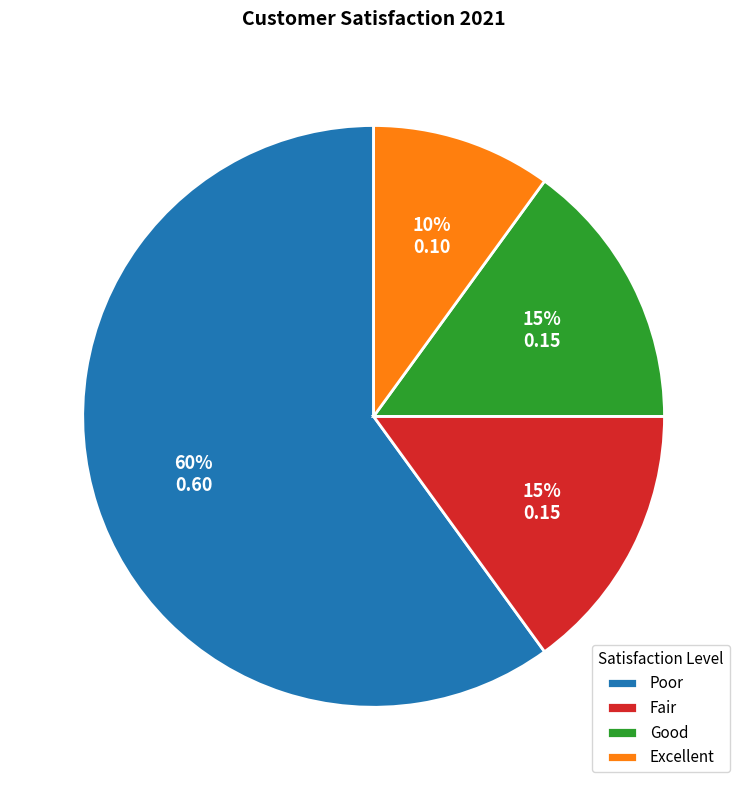

To the nearest percent, what percentage of the pie is Fair?

15%